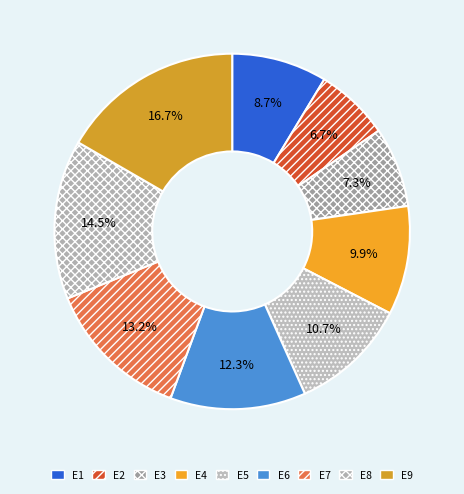

Which has a higher value, E2 or E9?

E9